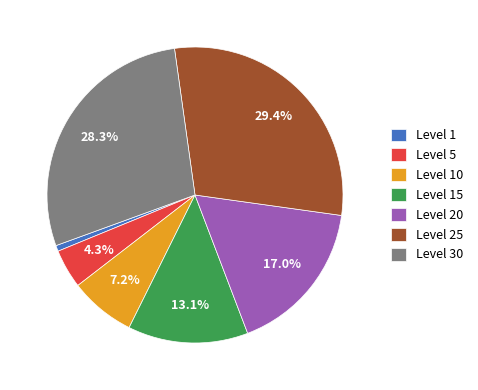

How many segments does this pie chart have?

7